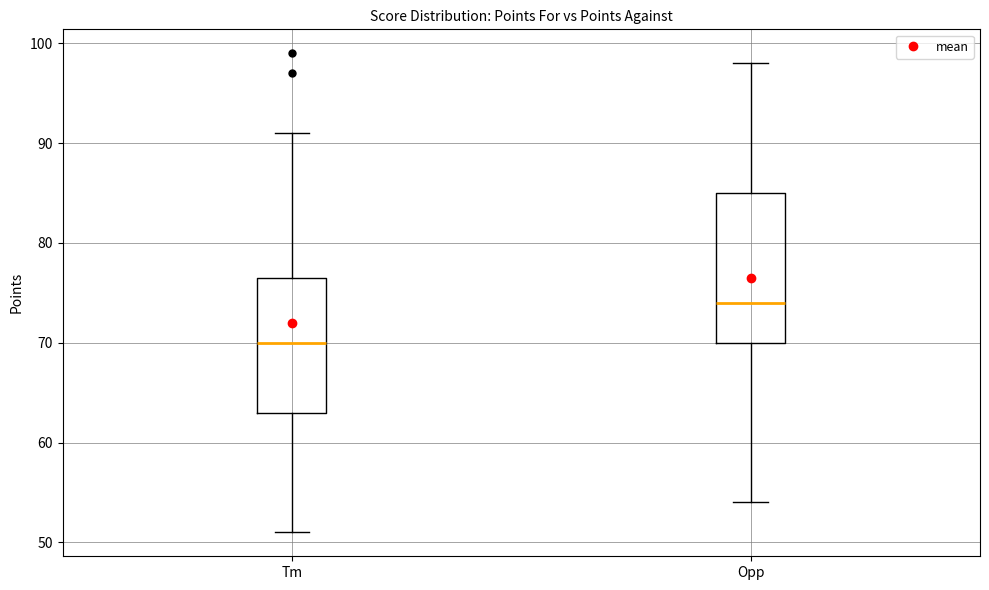

Where does the upper whisker of the box for Tm end on the y-axis? The values are not printed on the chart, so give them approximately, as read against the axis.

91